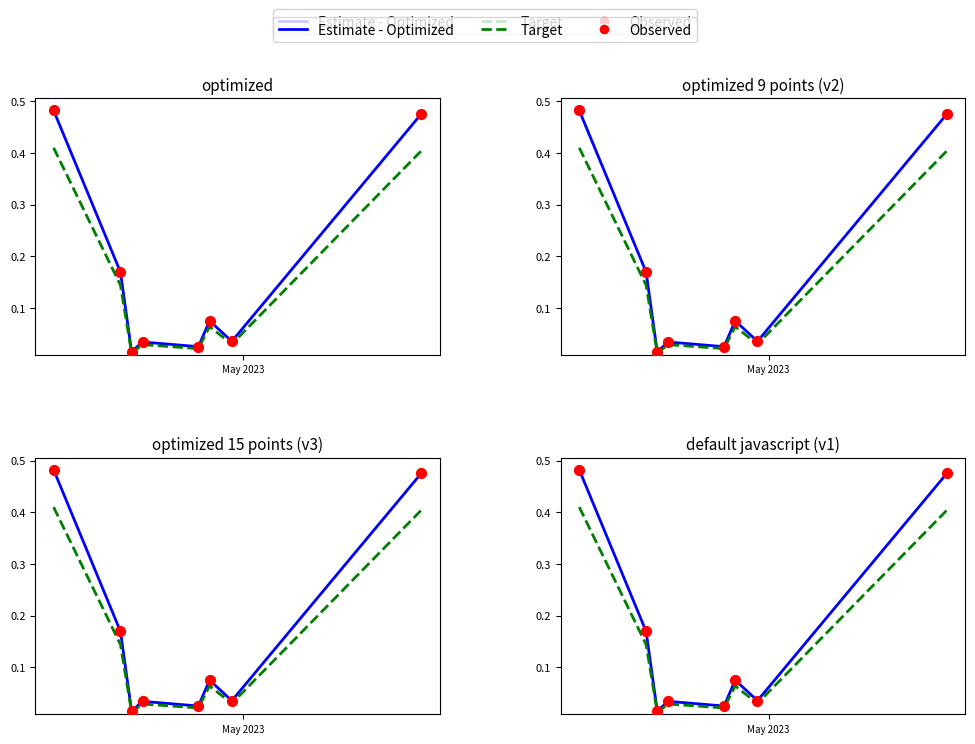

Which series has the largest total across all categories?

Estimate - Optimized